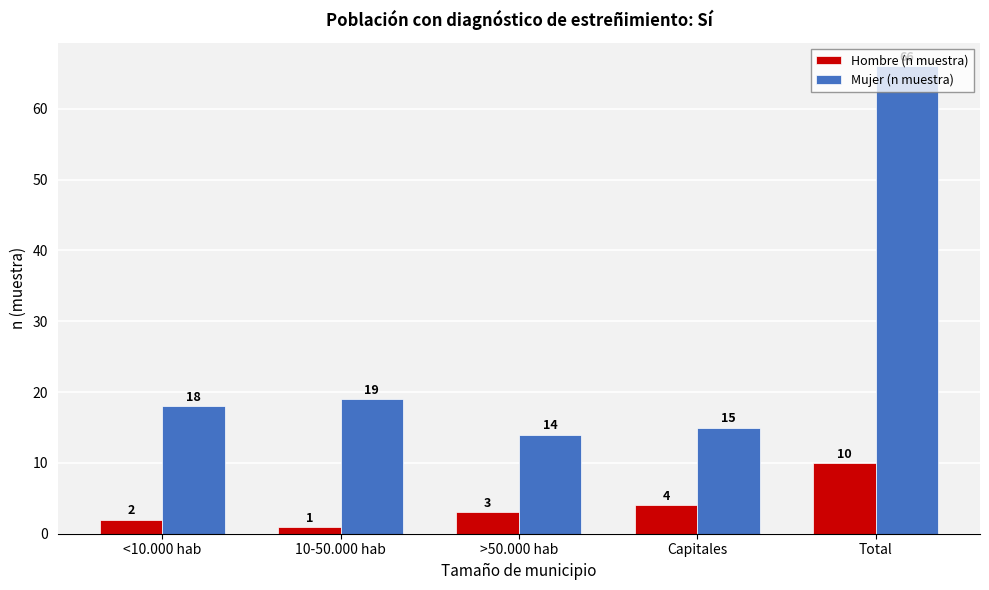

What is the minimum value for Hombre (n muestra)?

1